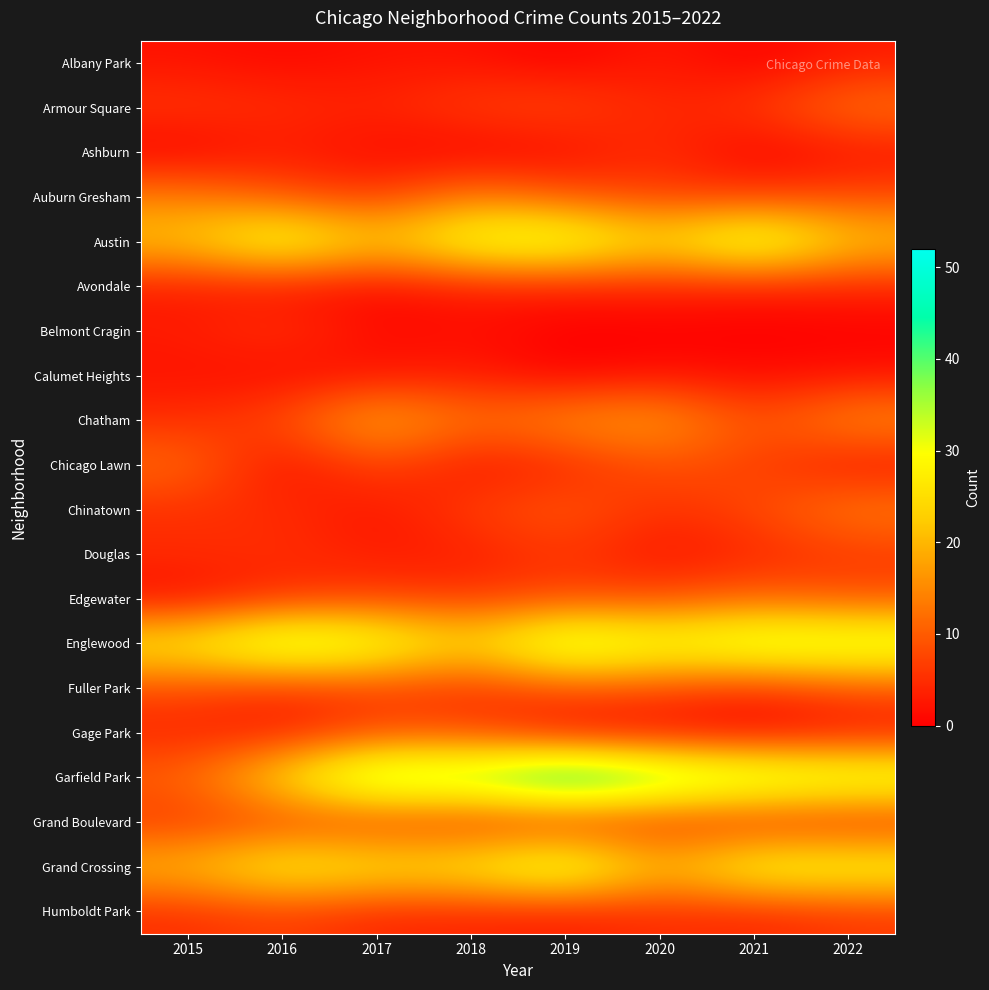

Reading left to right, extract all data points from this chart.

Albany Park: 2015=2	2016=1	2017=2	2018=2	2019=0	2020=3	2021=0	2022=3
Armour Square: 2015=6	2016=5	2017=4	2018=7	2019=8	2020=4	2021=6	2022=13
Ashburn: 2015=0	2016=3	2017=1	2018=0	2019=1	2020=5	2021=0	2022=2
Auburn Gresham: 2015=14	2016=9	2017=6	2018=14	2019=9	2020=7	2021=6	2022=8
Austin: 2015=22	2016=34	2017=22	2018=33	2019=35	2020=24	2021=37	2022=22
Avondale: 2015=3	2016=2	2017=1	2018=3	2019=3	2020=4	2021=3	2022=4
Belmont Cragin: 2015=3	2016=6	2017=1	2018=2	2019=0	2020=0	2021=0	2022=0
Calumet Heights: 2015=2	2016=1	2017=2	2018=3	2019=0	2020=2	2021=1	2022=2
Chatham: 2015=5	2016=8	2017=20	2018=12	2019=16	2020=18	2021=8	2022=16
Chicago Lawn: 2015=12	2016=1	2017=8	2018=2	2019=4	2020=9	2021=7	2022=2
Chinatown: 2015=5	2016=5	2017=2	2018=7	2019=10	2020=5	2021=8	2022=14
Douglas: 2015=5	2016=5	2017=3	2018=3	2019=6	2020=2	2021=4	2022=6
Edgewater: 2015=1	2016=5	2017=7	2018=6	2019=8	2020=8	2021=11	2022=9
Englewood: 2015=28	2016=39	2017=34	2018=24	2019=39	2020=32	2021=37	2022=36
Fuller Park: 2015=8	2016=5	2017=7	2018=5	2019=9	2020=8	2021=5	2022=9
Gage Park: 2015=4	2016=3	2017=8	2018=8	2019=1	2020=1	2021=0	2022=2
Garfield Park: 2015=11	2016=26	2017=42	2018=40	2019=52	2020=43	2021=39	2022=36
Grand Boulevard: 2015=6	2016=7	2017=6	2018=5	2019=4	2020=5	2021=4	2022=4
Grand Crossing: 2015=21	2016=30	2017=27	2018=28	2019=37	2020=20	2021=32	2022=31
Humboldt Park: 2015=5	2016=7	2017=4	2018=4	2019=3	2020=5	2021=4	2022=6